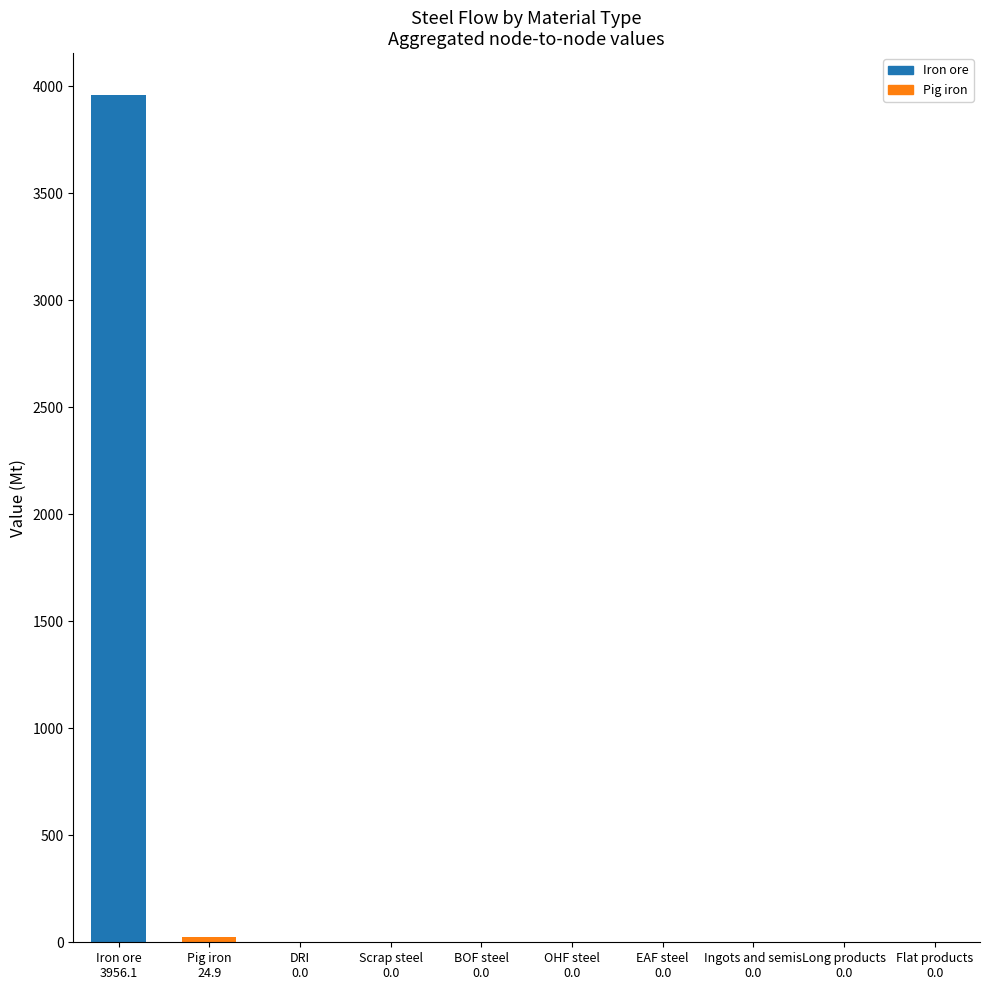

What is the average value of the Iron ore series?

395.6